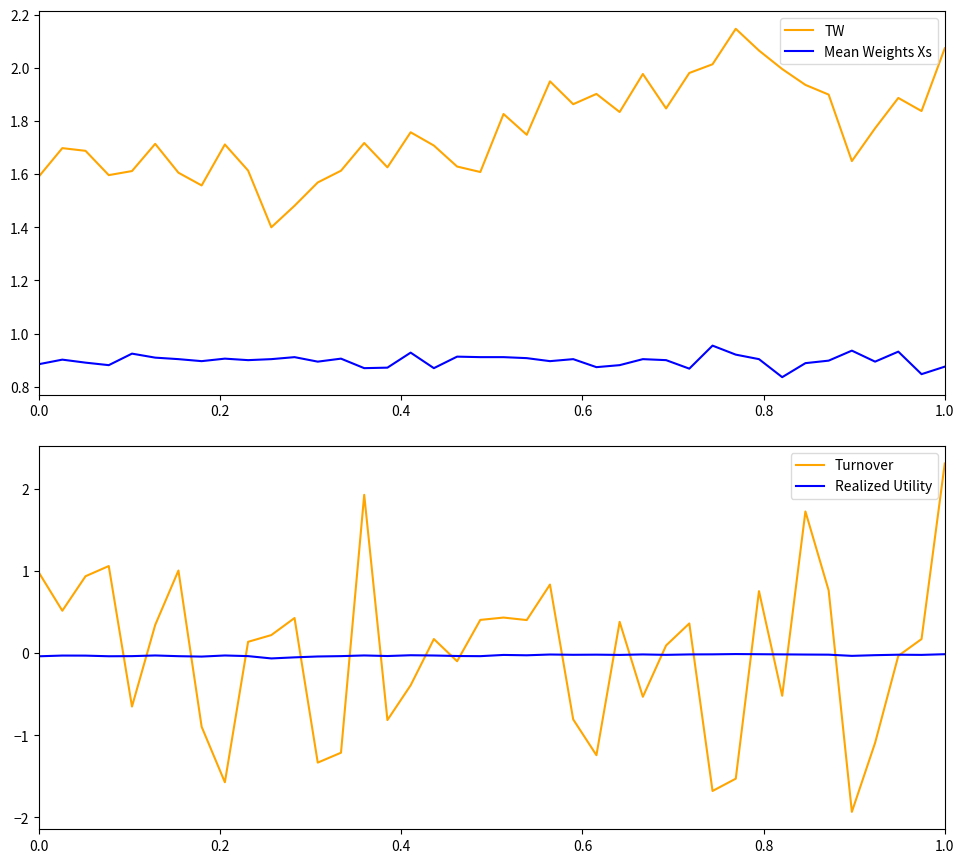

Is it true that Mean Weights Xs equals 1.4 at 0.0?

False